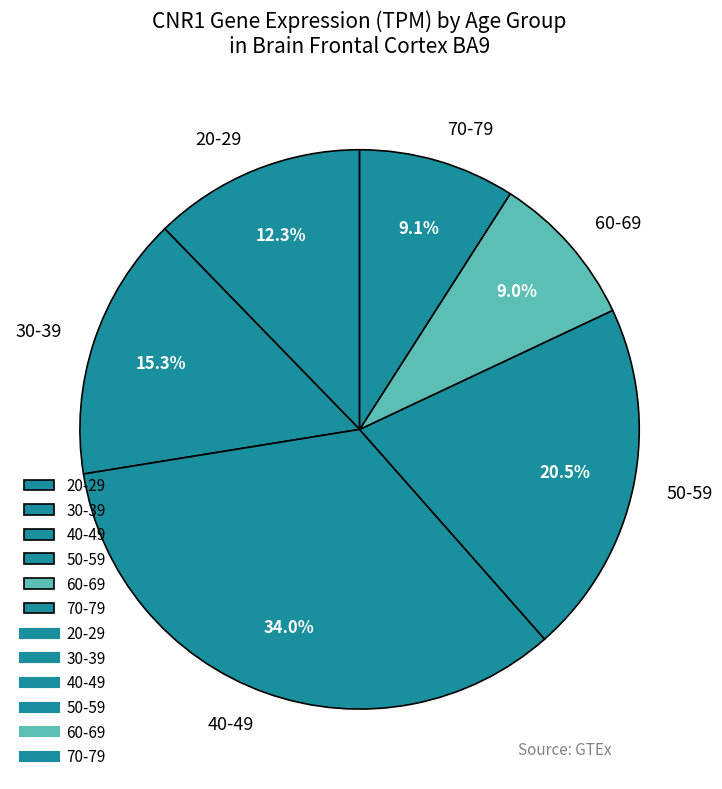

To the nearest percent, what portion does 20-29 represent?

12%